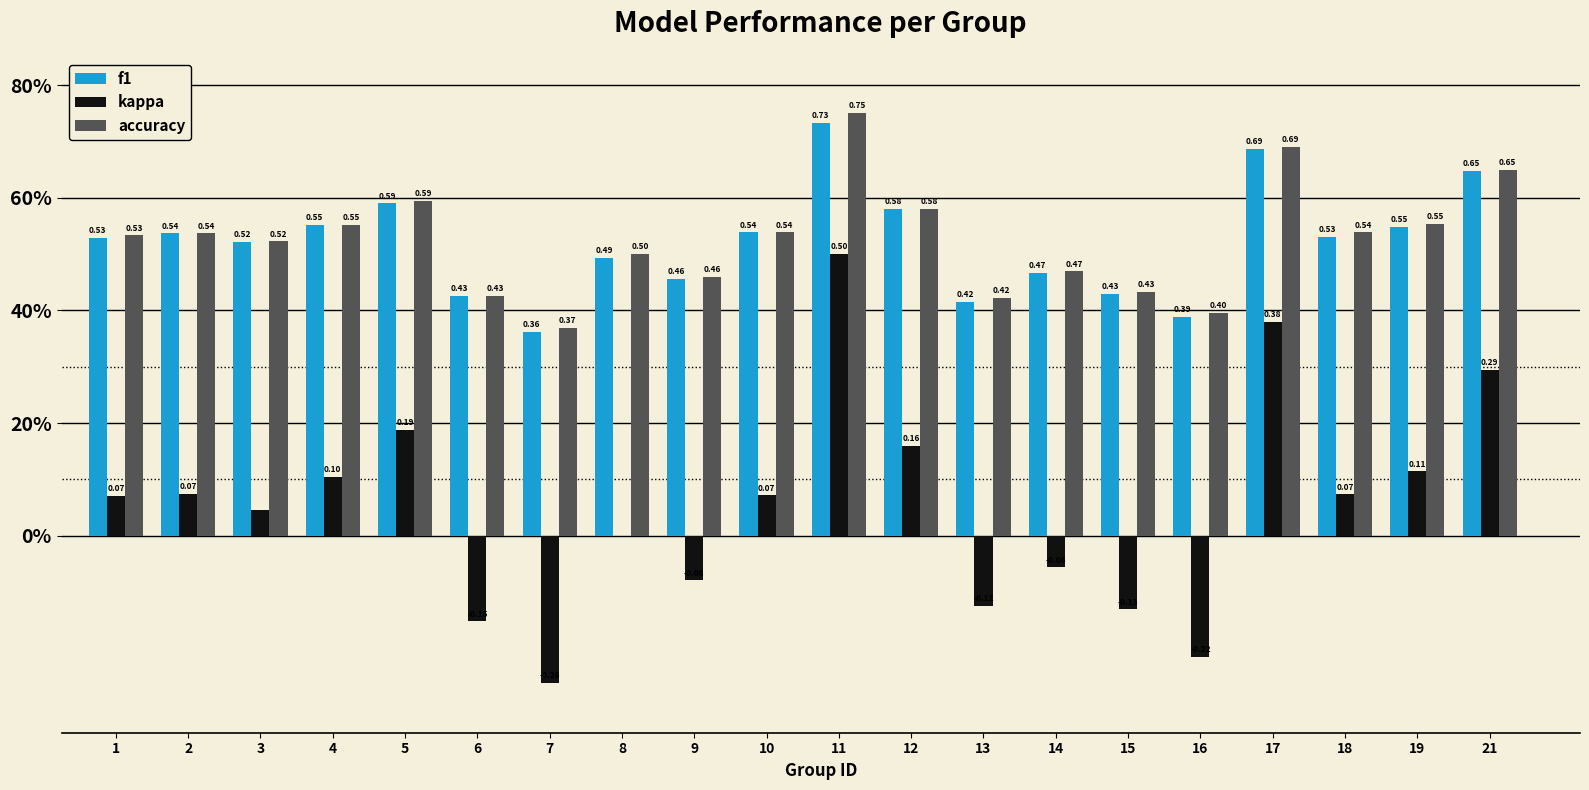

What is the value of the accuracy bar at the 13th from the left?

0.4